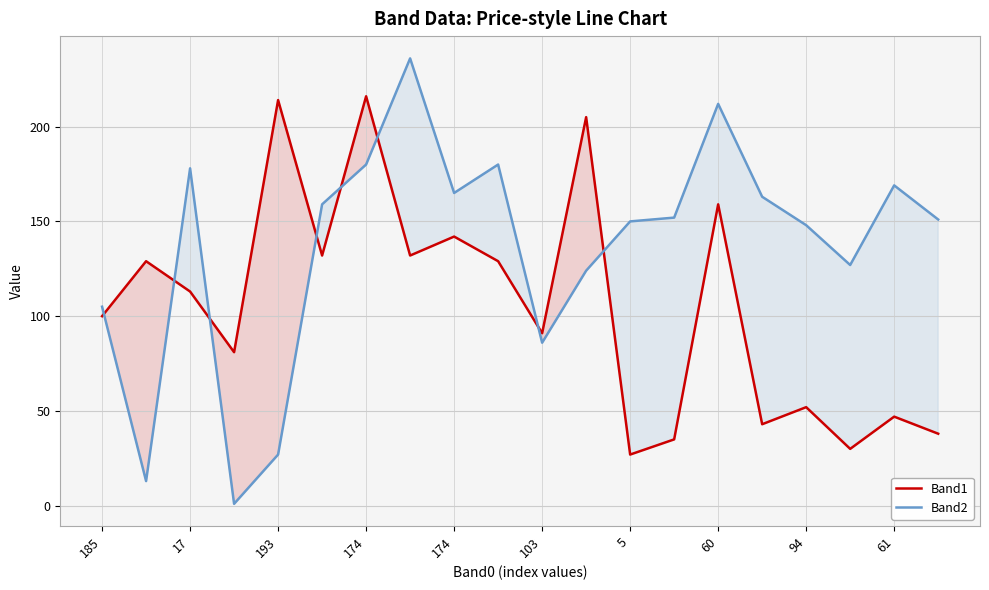

What is the value of the Band2 point at the 15th from the left?

212